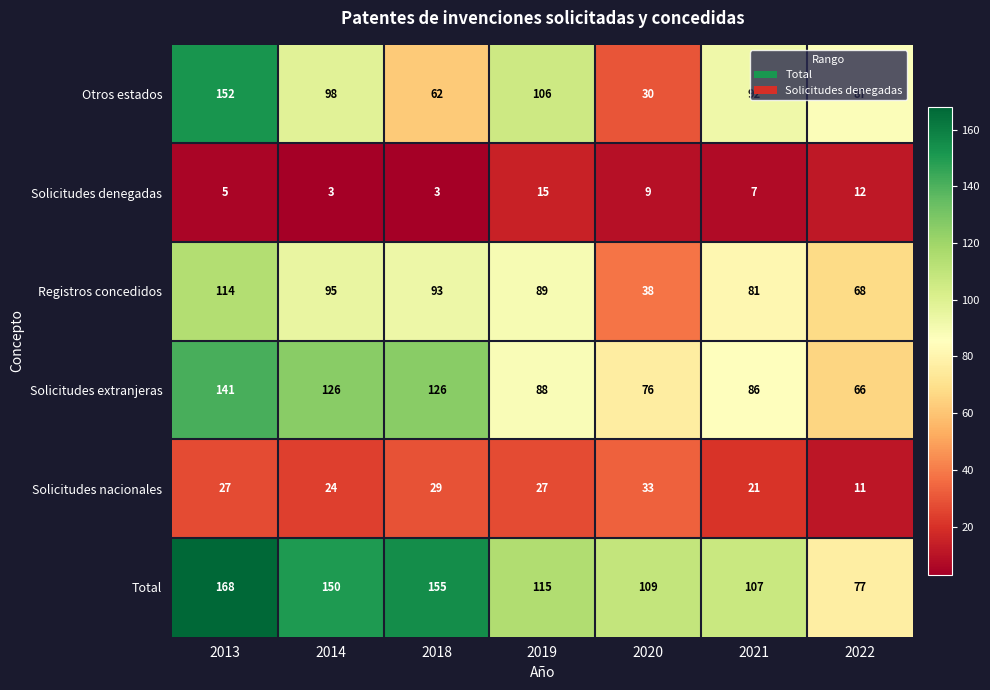

How many values in the Solicitudes denegadas series are below 7?

3